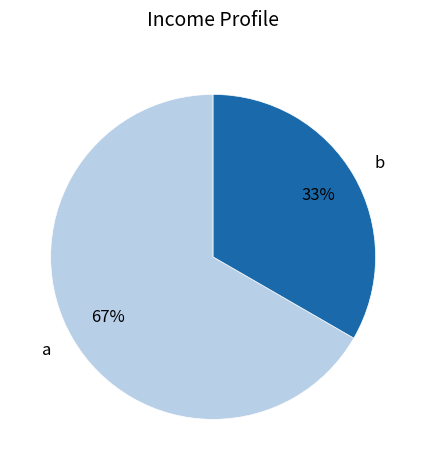

To the nearest percent, what percentage of the pie is b?

33%